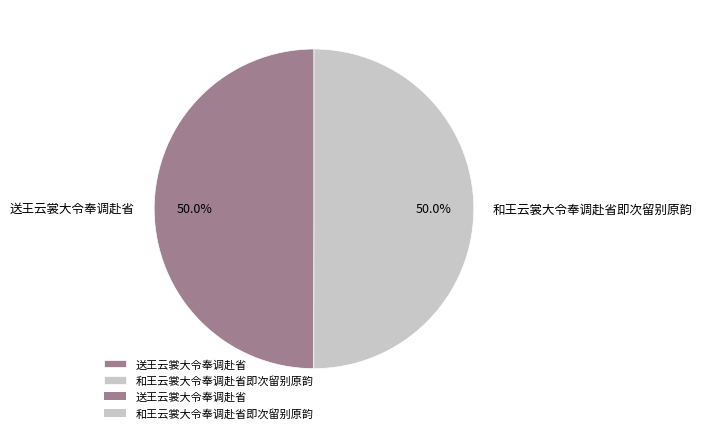

How much of the chart is everything except 和王云裳大令奉调赴省即次留别原韵?

50.0%